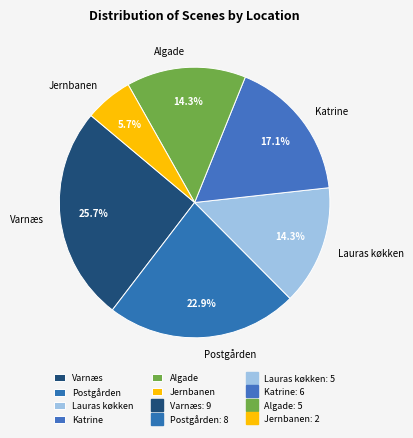

Between Lauras køkken and Jernbanen, which is larger?

Lauras køkken